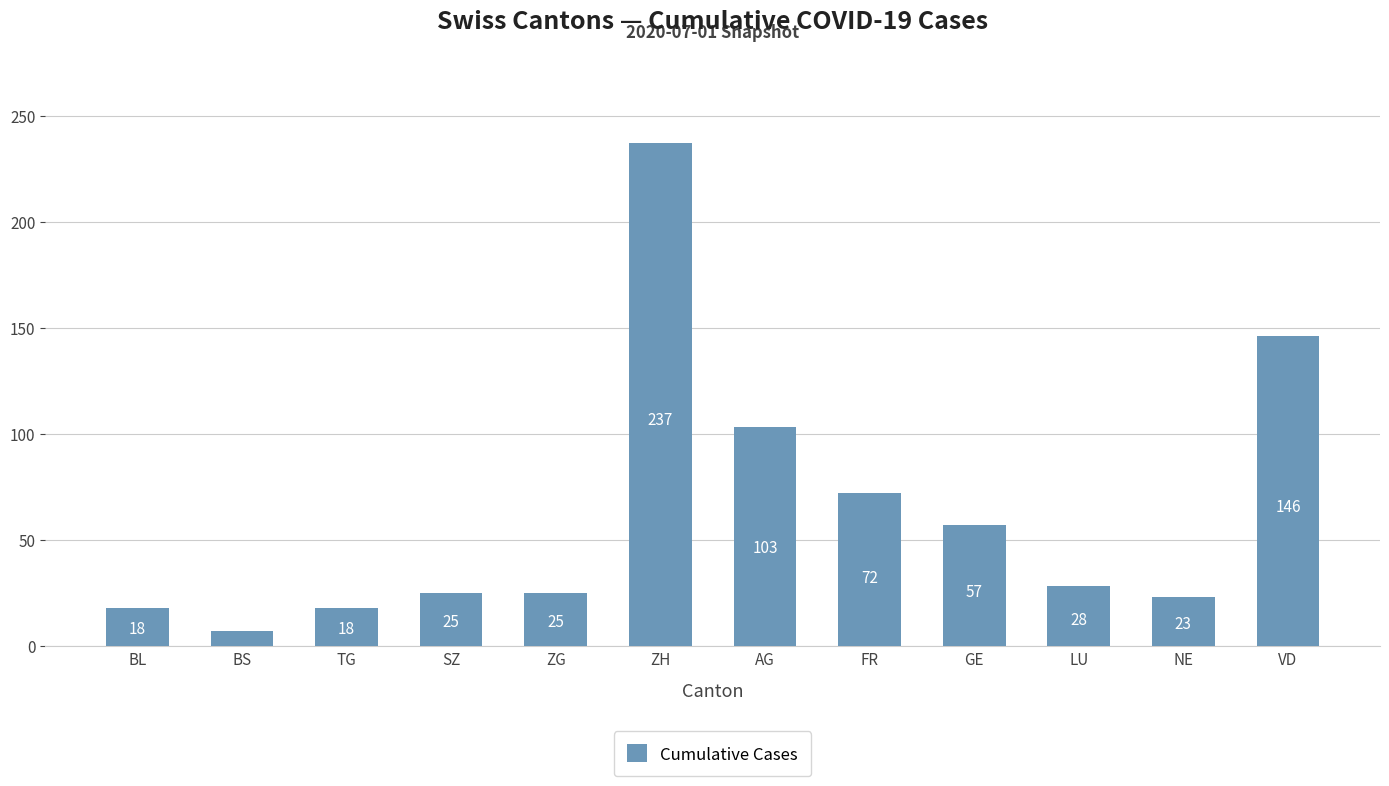

Read the value at BS.

7